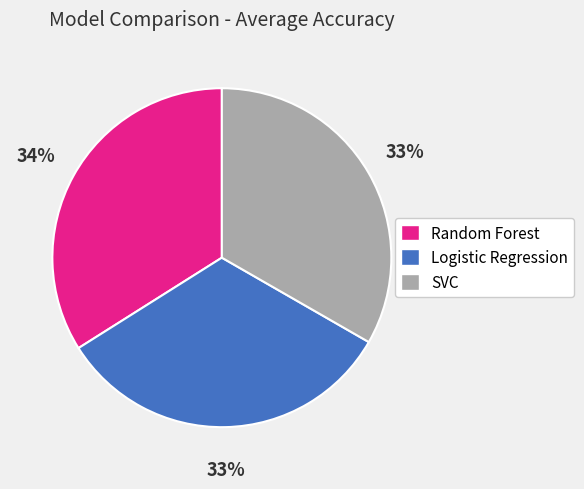

True or false: Random Forest accounts for 48% of the total.

False